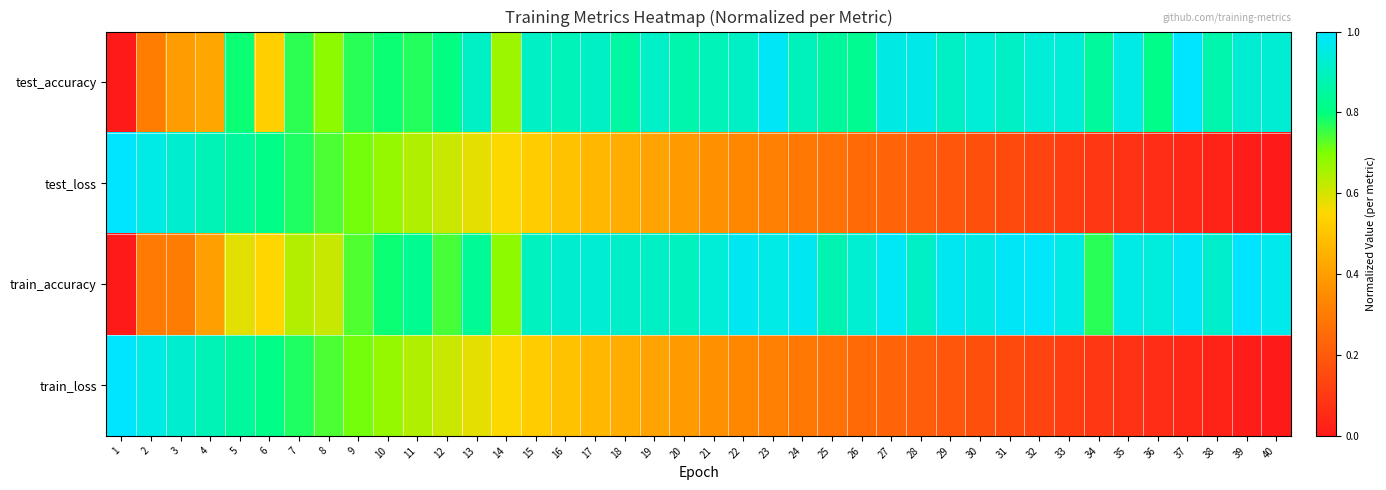

What is the difference between the highest and lowest values at 33?

0.8